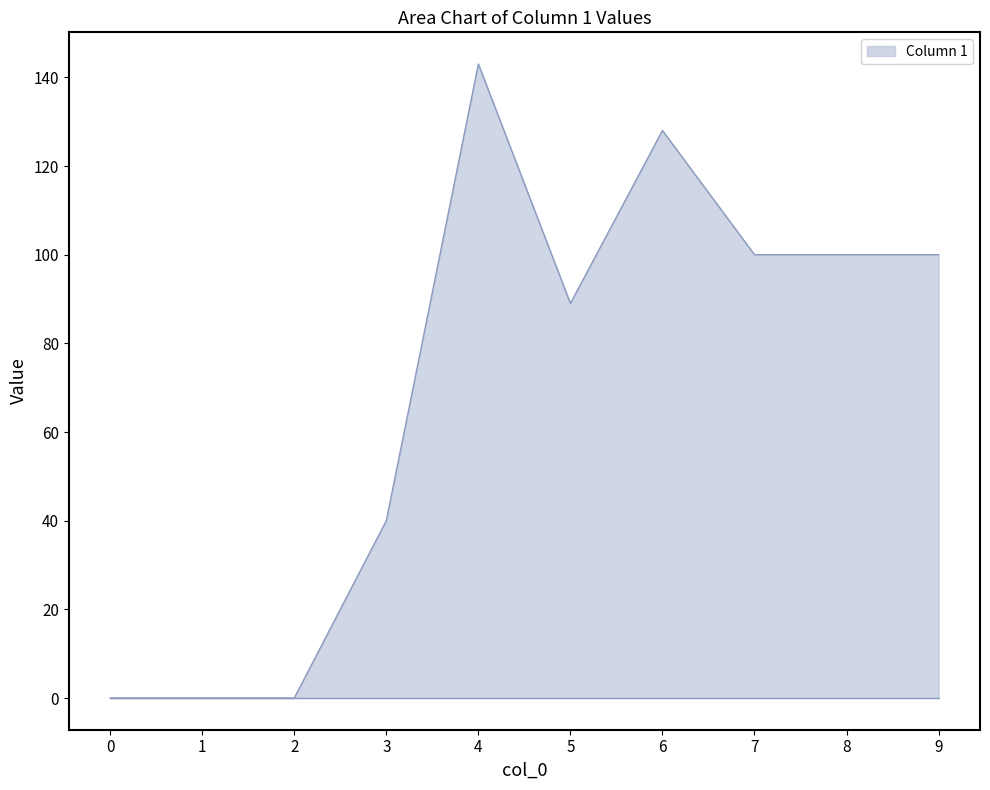

Reading left to right, extract all data points from this chart.

0=0	1=0	2=0	3=40	4=143	5=89	6=128	7=100	8=100	9=100